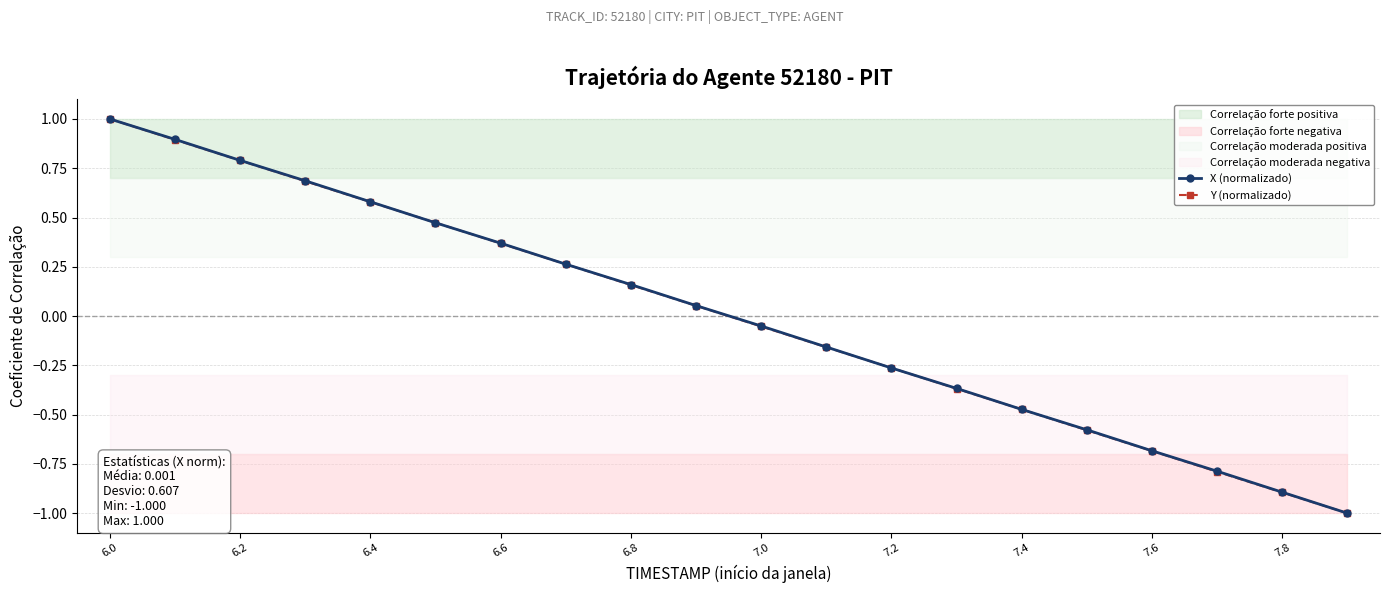

Does the chart display data point markers on the line(s)?

Yes